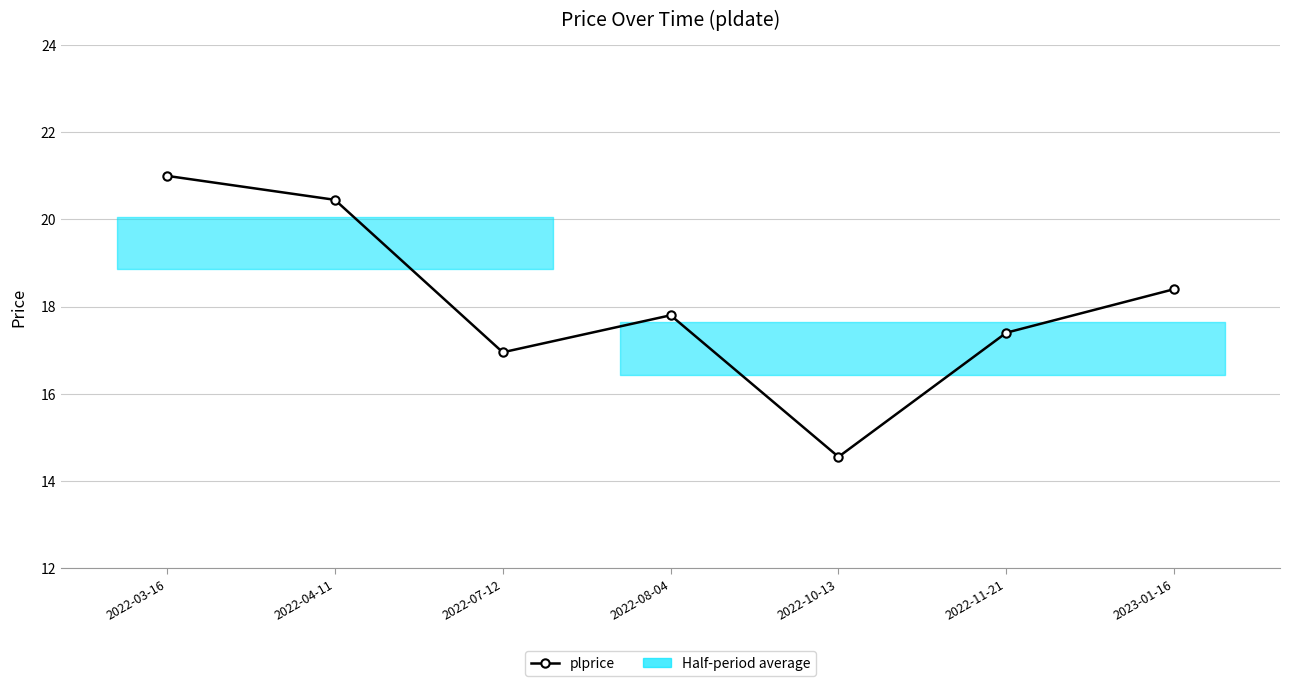

Reading left to right, list all the values displayed in this chart.

21.0	20.4	16.9	17.8	14.6	17.4	18.4